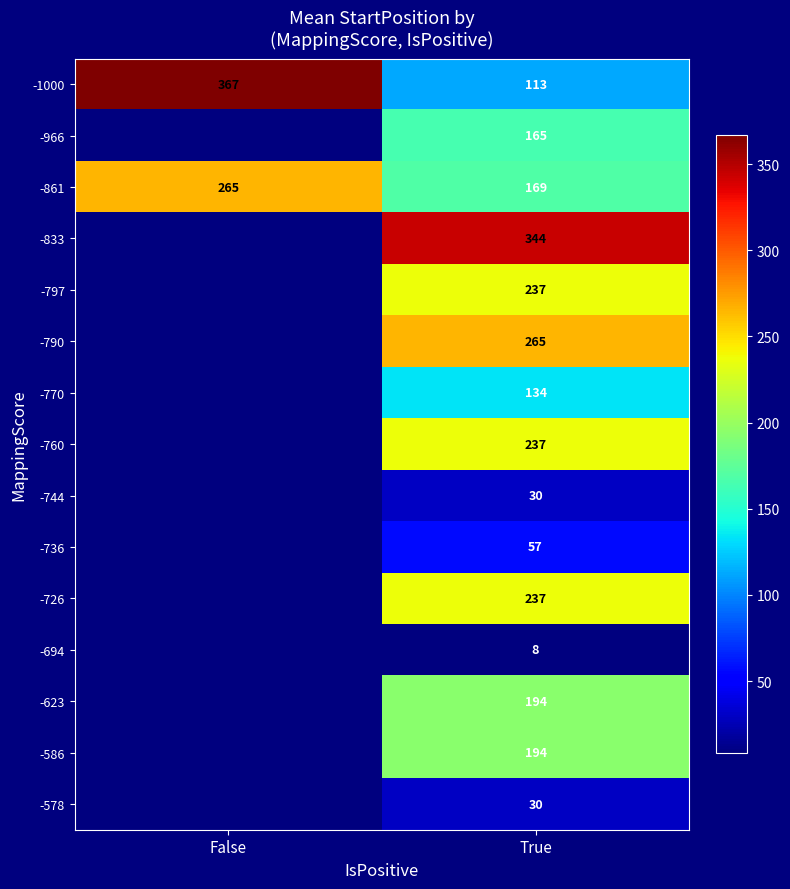

Is the value of -790 at True greater than the value of -966 at True?

Yes